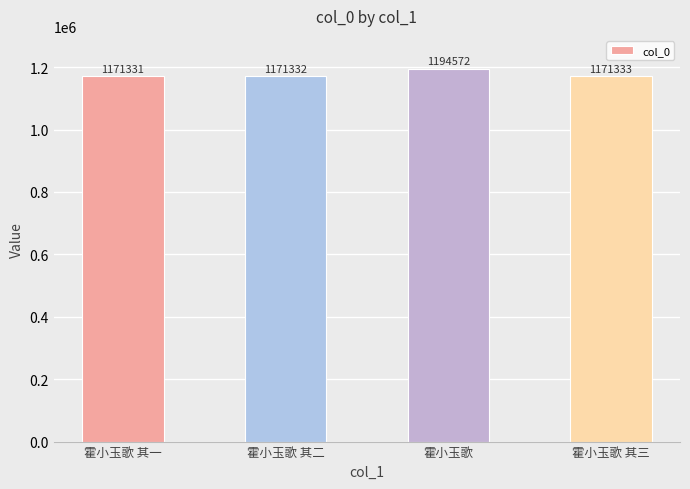

Reading right to left, what are all the values shown in this chart?

1171333	1194572	1171332	1171331